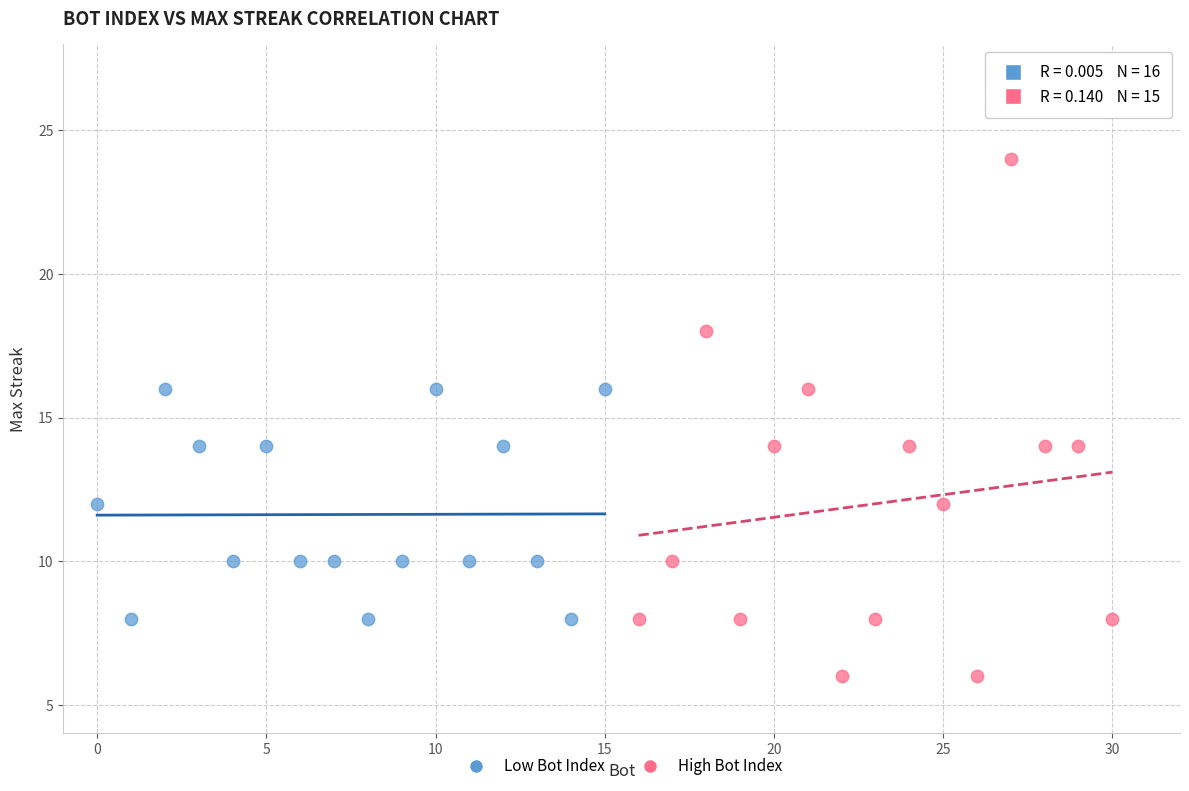

Which series contains the highest Y value?

High Bot Index